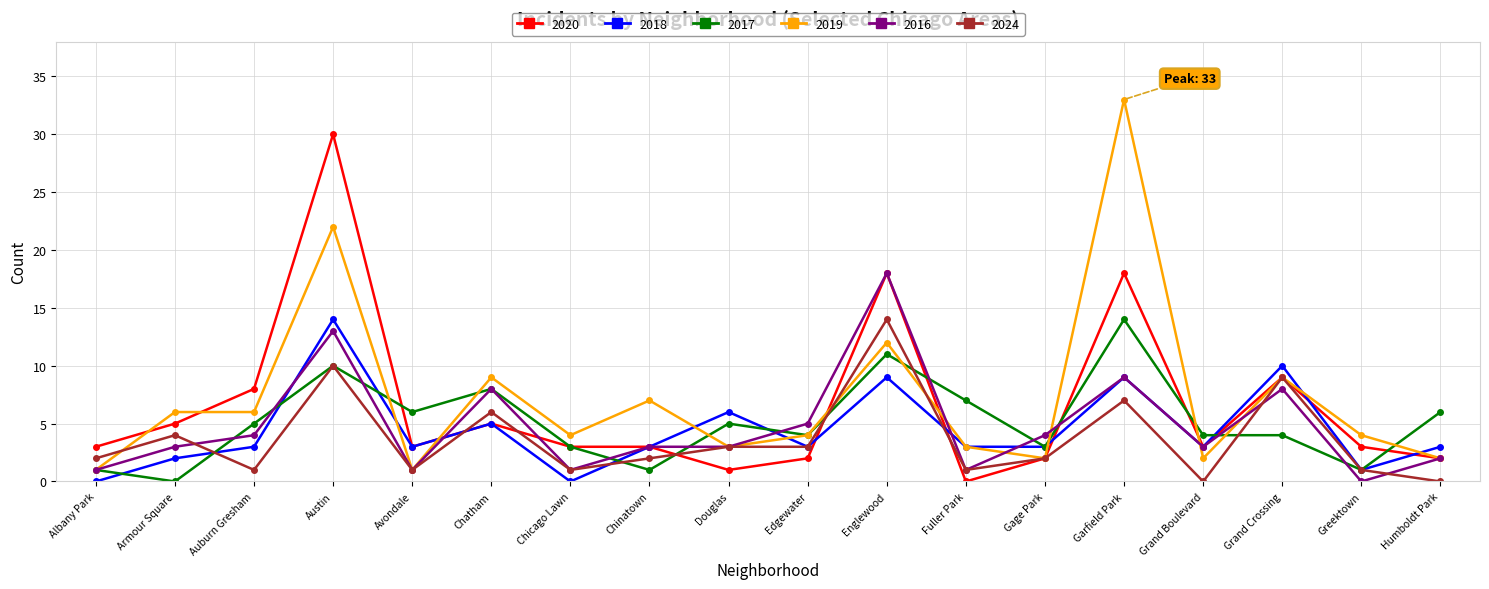

Reading left to right, extract all data points from this chart.

2020: Albany Park=3	Armour Square=5	Auburn Gresham=8	Austin=30	Avondale=3	Chatham=5	Chicago Lawn=3	Chinatown=3	Douglas=1	Edgewater=2	Englewood=18	Fuller Park=0	Gage Park=2	Garfield Park=18	Grand Boulevard=3	Grand Crossing=9	Greektown=3	Humboldt Park=2
2018: Albany Park=0	Armour Square=2	Auburn Gresham=3	Austin=14	Avondale=3	Chatham=5	Chicago Lawn=0	Chinatown=3	Douglas=6	Edgewater=3	Englewood=9	Fuller Park=3	Gage Park=3	Garfield Park=9	Grand Boulevard=3	Grand Crossing=10	Greektown=1	Humboldt Park=3
2017: Albany Park=1	Armour Square=0	Auburn Gresham=5	Austin=10	Avondale=6	Chatham=8	Chicago Lawn=3	Chinatown=1	Douglas=5	Edgewater=4	Englewood=11	Fuller Park=7	Gage Park=3	Garfield Park=14	Grand Boulevard=4	Grand Crossing=4	Greektown=1	Humboldt Park=6
2019: Albany Park=1	Armour Square=6	Auburn Gresham=6	Austin=22	Avondale=1	Chatham=9	Chicago Lawn=4	Chinatown=7	Douglas=3	Edgewater=4	Englewood=12	Fuller Park=3	Gage Park=2	Garfield Park=33	Grand Boulevard=2	Grand Crossing=9	Greektown=4	Humboldt Park=2
2016: Albany Park=1	Armour Square=3	Auburn Gresham=4	Austin=13	Avondale=1	Chatham=8	Chicago Lawn=1	Chinatown=3	Douglas=3	Edgewater=5	Englewood=18	Fuller Park=1	Gage Park=4	Garfield Park=9	Grand Boulevard=3	Grand Crossing=8	Greektown=0	Humboldt Park=2
2024: Albany Park=2	Armour Square=4	Auburn Gresham=1	Austin=10	Avondale=1	Chatham=6	Chicago Lawn=1	Chinatown=2	Douglas=3	Edgewater=3	Englewood=14	Fuller Park=1	Gage Park=2	Garfield Park=7	Grand Boulevard=0	Grand Crossing=9	Greektown=1	Humboldt Park=0